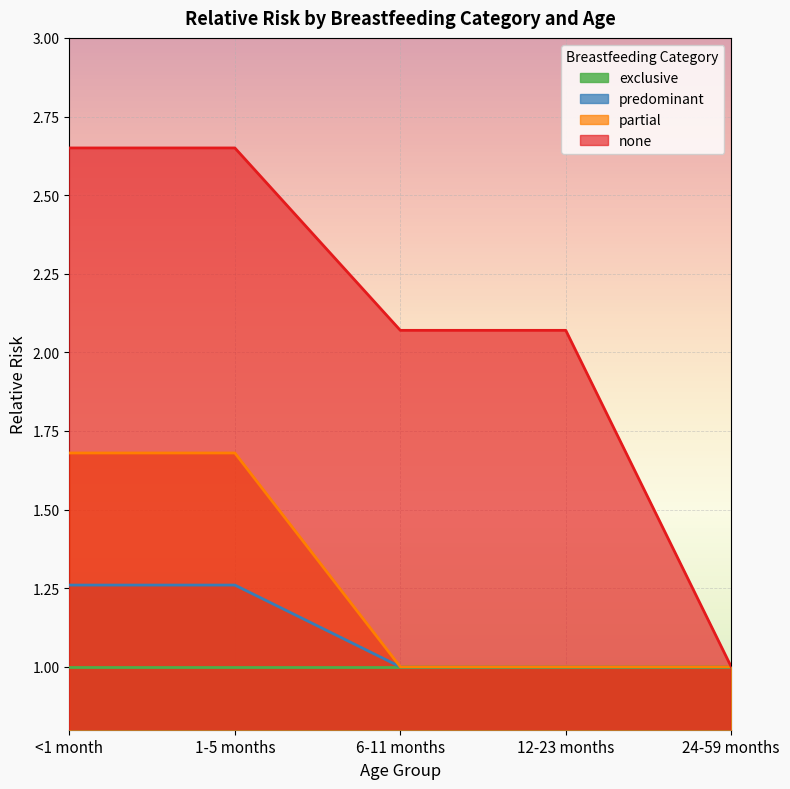

Is the value of predominant at <1 month greater than the value of none at <1 month?

No